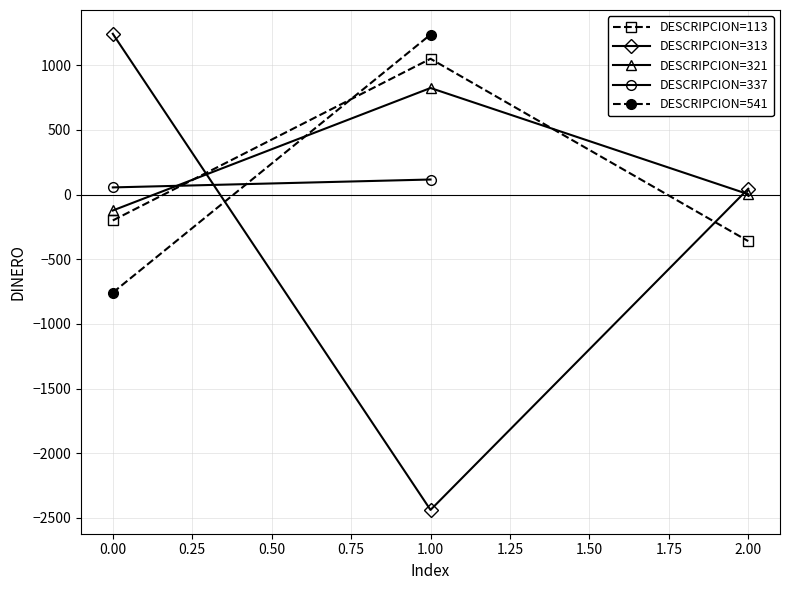

How many negative values does the 113 series have?

2